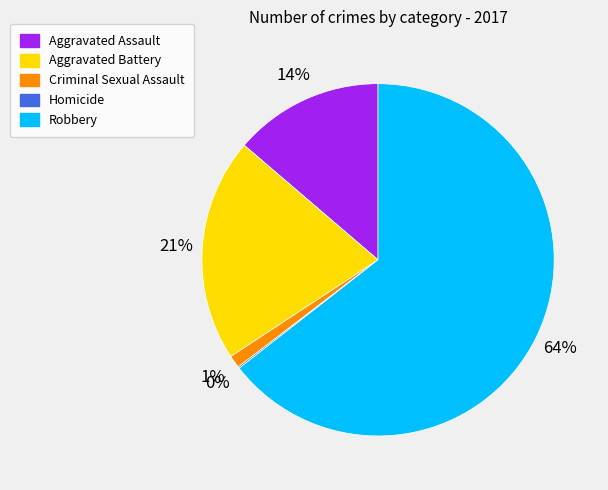

What is the majority slice?

Robbery